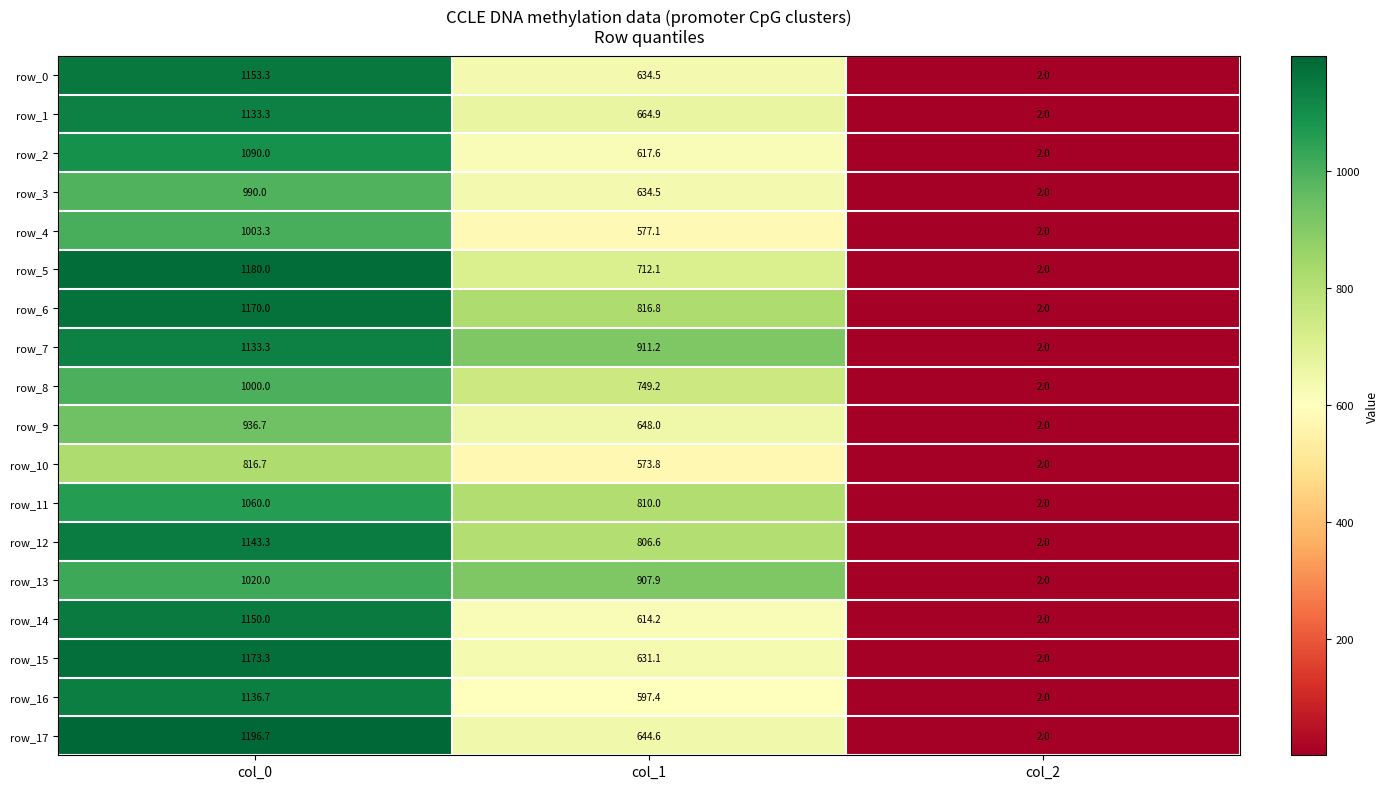

Reading right to left, extract all data points from this chart.

row_0: 2.0	634.5	1153.3
row_1: 2.0	664.9	1133.3
row_2: 2.0	617.6	1090.0
row_3: 2.0	634.5	990.0
row_4: 2.0	577.1	1003.3
row_5: 2.0	712.1	1180.0
row_6: 2.0	816.8	1170.0
row_7: 2.0	911.2	1133.3
row_8: 2.0	749.2	1000.0
row_9: 2.0	648.0	936.7
row_10: 2.0	573.8	816.7
row_11: 2.0	810.0	1060.0
row_12: 2.0	806.6	1143.3
row_13: 2.0	907.9	1020.0
row_14: 2.0	614.2	1150.0
row_15: 2.0	631.1	1173.3
row_16: 2.0	597.4	1136.7
row_17: 2.0	644.6	1196.7